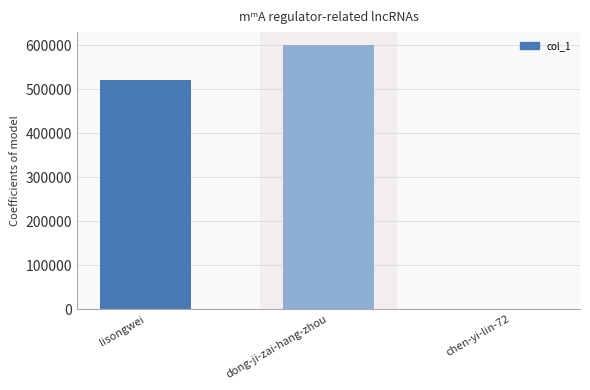

What is the maximum value shown in the chart?

600286